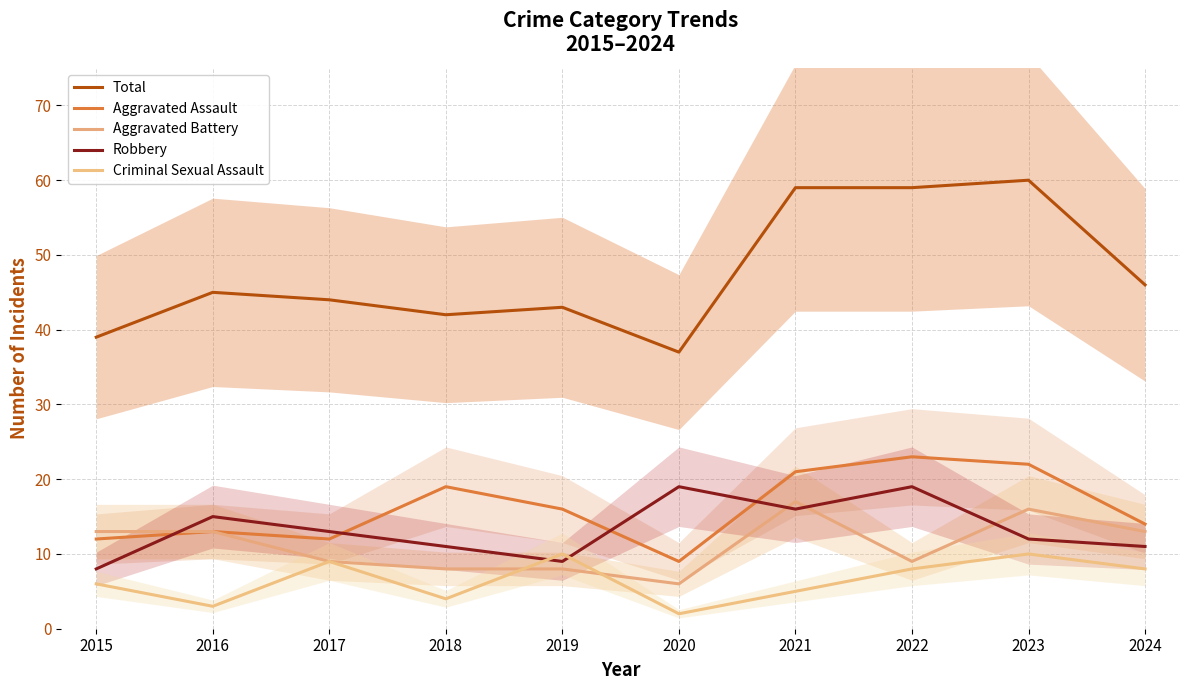

What is the difference between the Aggravated Assault values at 2015 and 2022?

11